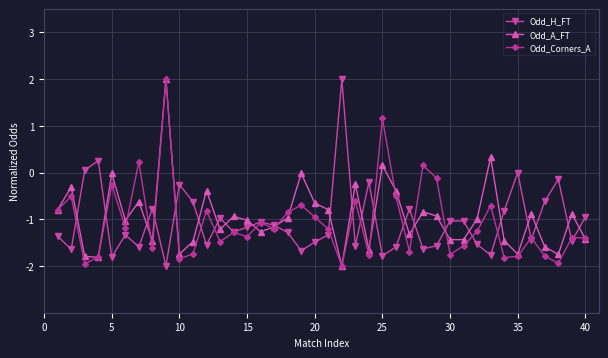

In Odd_A_FT, how many points are higher than both neighbors (excluding endpoints)?

13